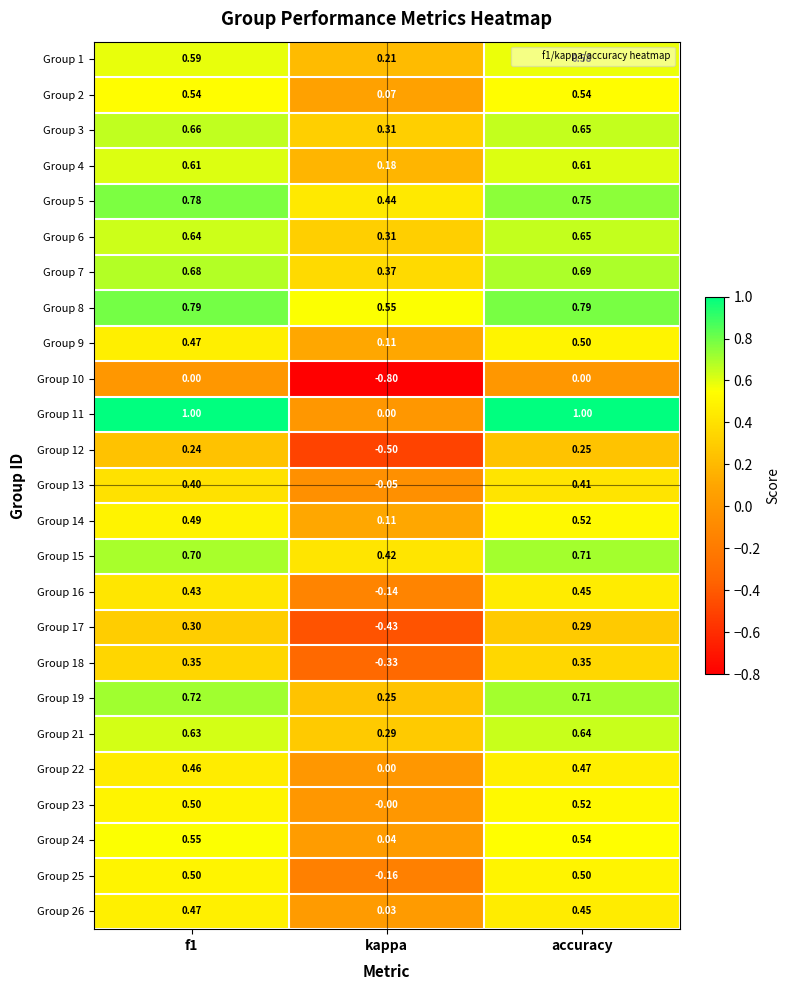

Is the value of Group 24 at kappa greater than the value of Group 4 at f1?

No